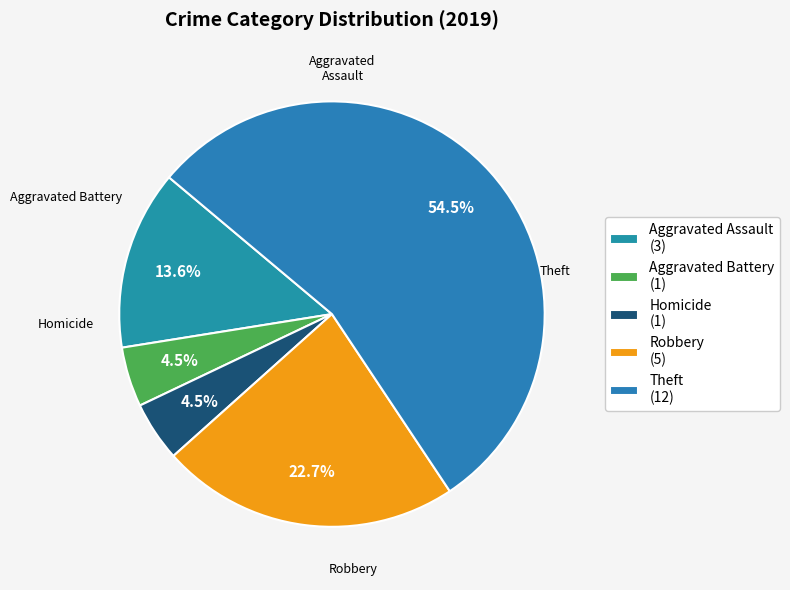

Count the number of slices in the pie.

5